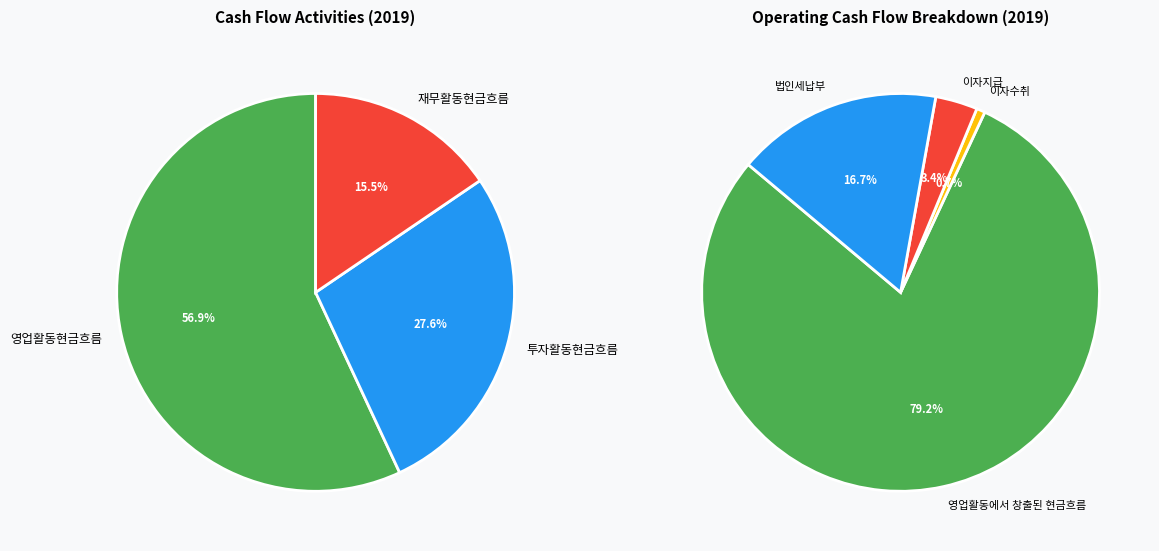

Is it true that 영업활동현금흐름 is 99% of the pie?

False